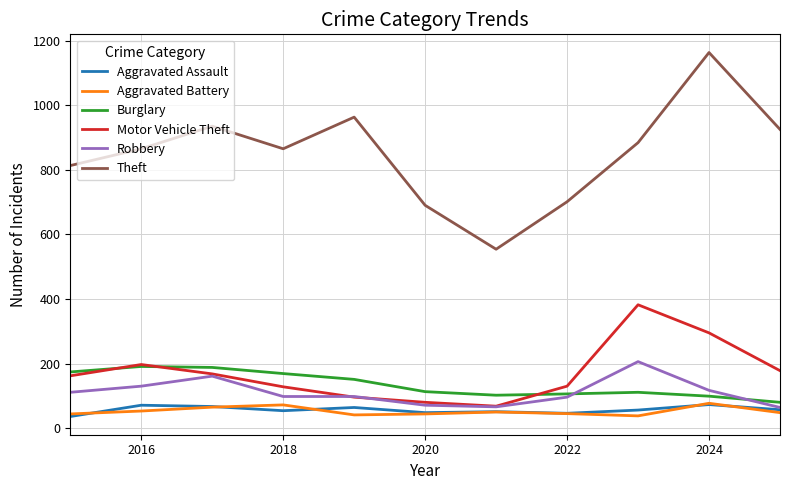

Which series has the widest spread of values?

Theft